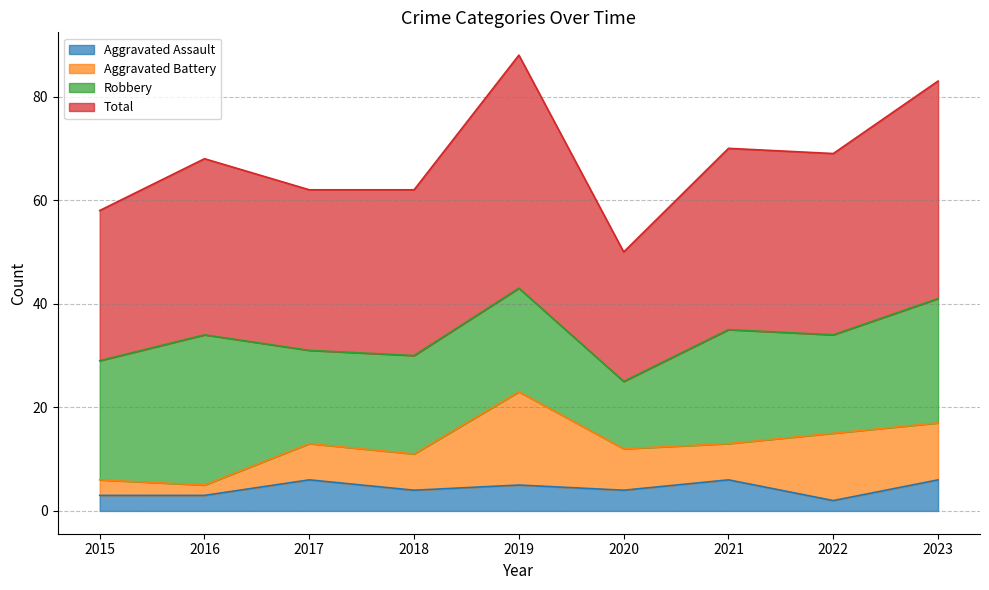

What are all the series names shown in the legend?

Aggravated Assault, Aggravated Battery, Robbery, Total